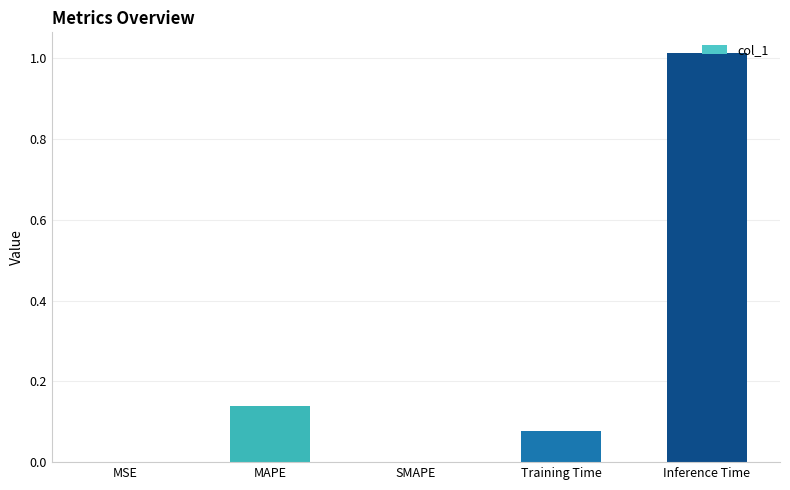

Which label corresponds to the largest value in the chart?

Inference Time